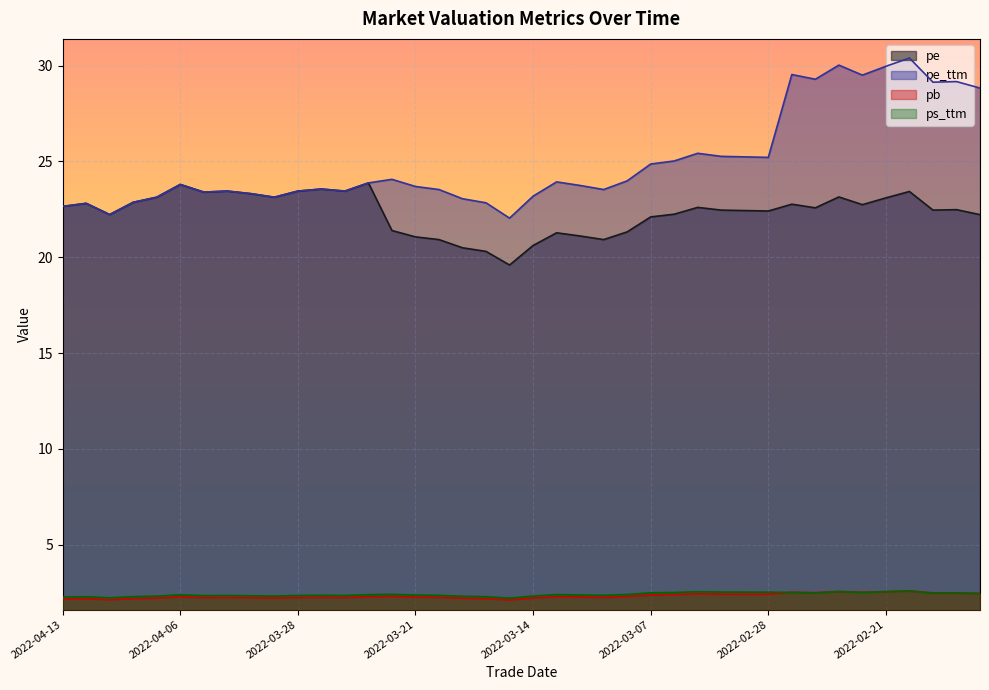

Rank the series by their maximum value, from lowest to highest.

ps_ttm, pb, pe, pe_ttm